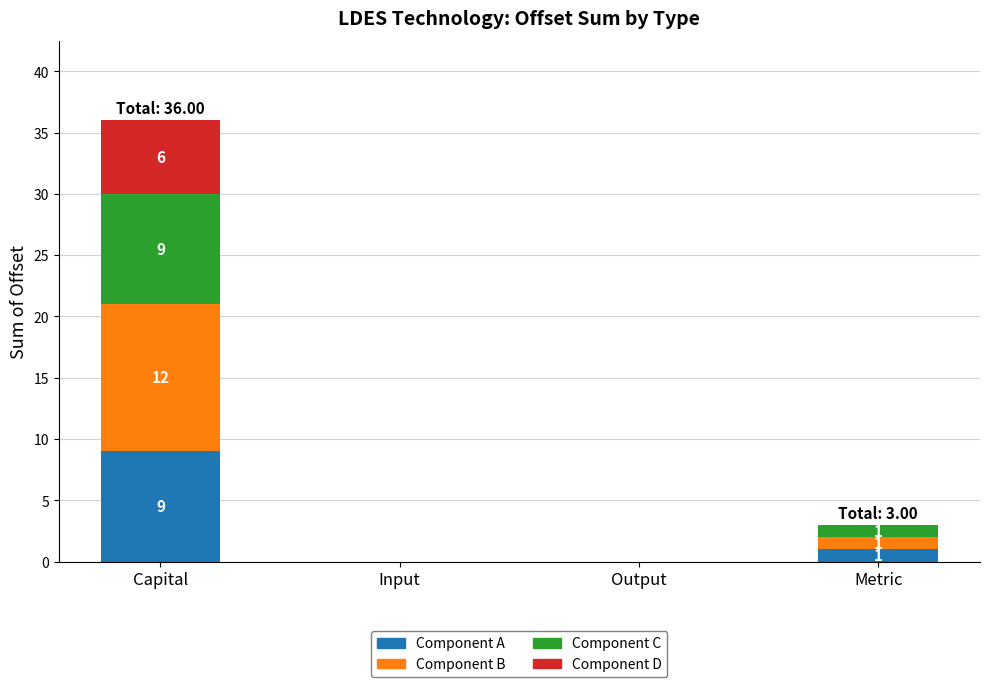

Are the bars grouped side by side (vs. stacked)?

No